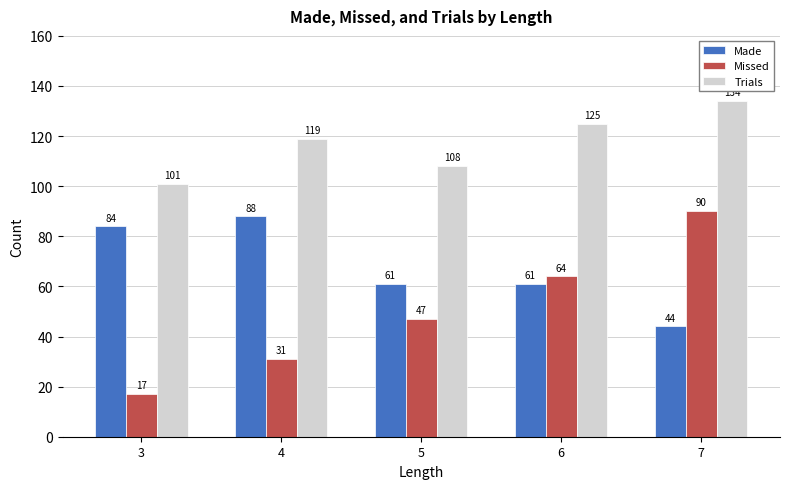

How many series are shown in this chart?

3